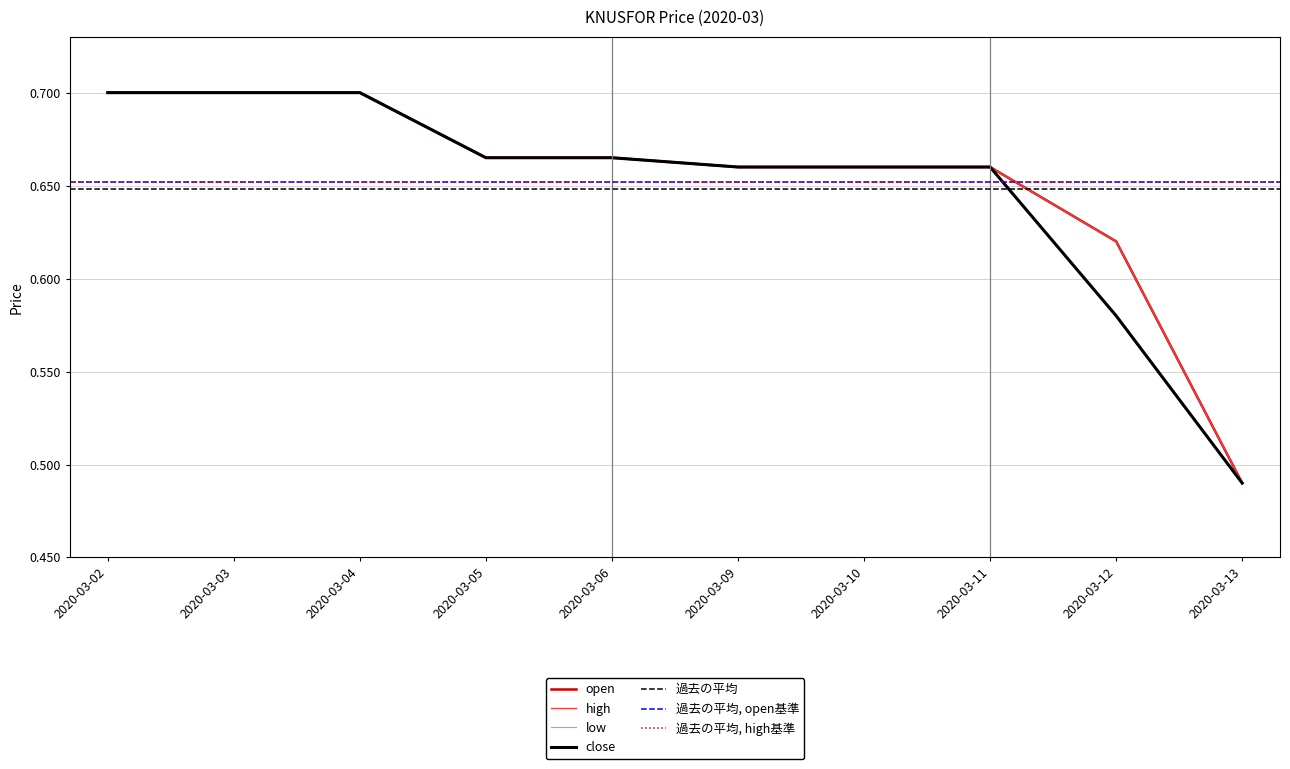

At which label is close closest to 0?

2020-03-13